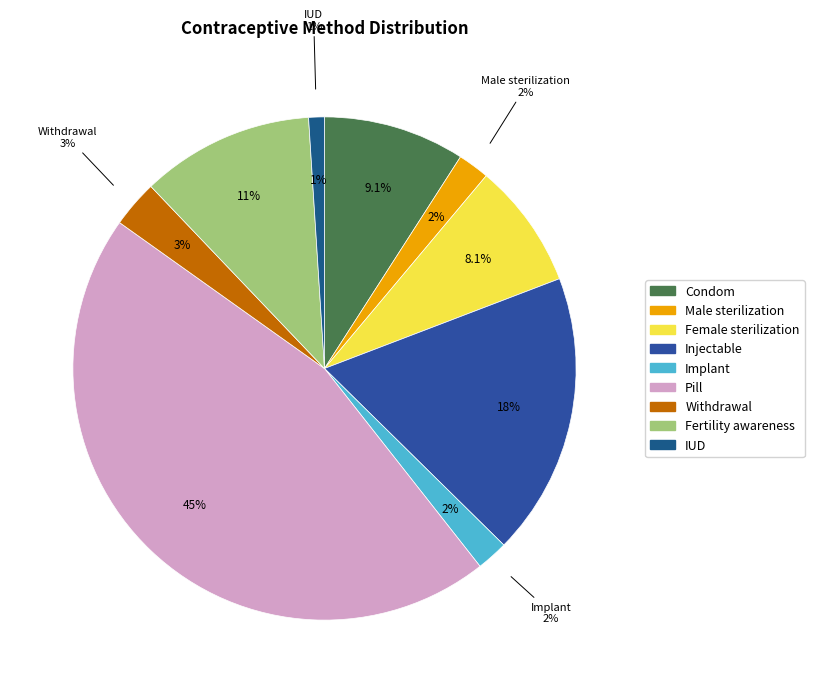

Which category has the biggest portion of the pie?

Pill